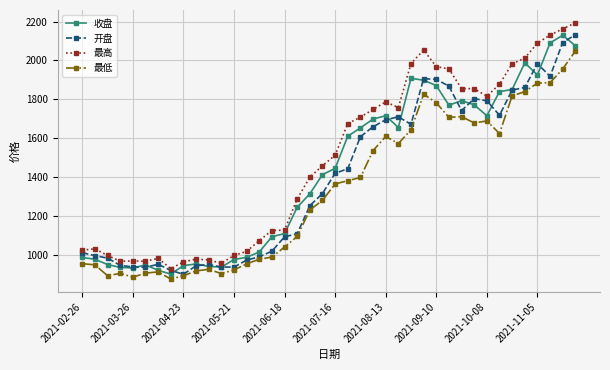

How many lines are shown in the chart?

4